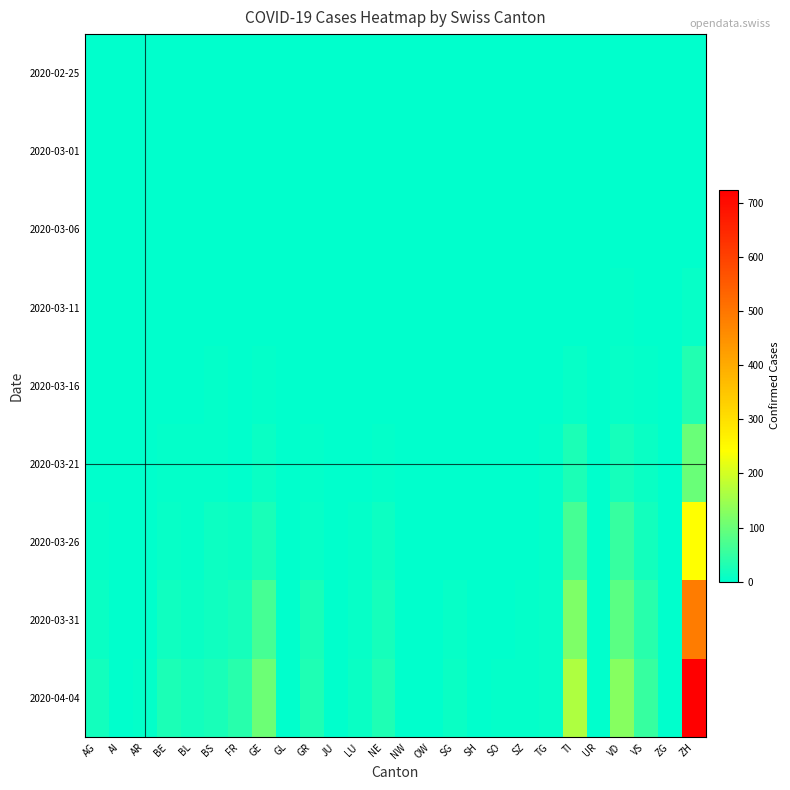

Reading left to right, list all the values displayed in this chart.

2020-02-25: AG=0	AI=0	AR=0	BE=0	BL=0	BS=0	FR=0	GE=0	GL=0	GR=0	JU=0	LU=0	NE=0	NW=0	OW=0	SG=0	SH=0	SO=0	SZ=0	TG=0	TI=0	UR=0	VD=0	VS=0	ZG=0	ZH=0
2020-03-01: AG=0	AI=0	AR=0	BE=0	BL=0	BS=0	FR=0	GE=0	GL=0	GR=0	JU=0	LU=0	NE=0	NW=0	OW=0	SG=0	SH=0	SO=0	SZ=0	TG=0	TI=0	UR=0	VD=0	VS=0	ZG=0	ZH=0
2020-03-06: AG=0	AI=0	AR=0	BE=0	BL=0	BS=0	FR=0	GE=0	GL=0	GR=0	JU=0	LU=0	NE=0	NW=0	OW=0	SG=0	SH=0	SO=0	SZ=0	TG=0	TI=1	UR=0	VD=0	VS=0	ZG=0	ZH=1
2020-03-11: AG=0	AI=0	AR=0	BE=0	BL=2	BS=0	FR=0	GE=1	GL=0	GR=0	JU=0	LU=0	NE=0	NW=0	OW=0	SG=0	SH=0	SO=0	SZ=0	TG=0	TI=1	UR=0	VD=3	VS=0	ZG=0	ZH=7
2020-03-16: AG=0	AI=0	AR=0	BE=1	BL=2	BS=4	FR=0	GE=4	GL=0	GR=1	JU=0	LU=0	NE=0	NW=0	OW=0	SG=0	SH=0	SO=0	SZ=0	TG=1	TI=8	UR=0	VD=8	VS=3	ZG=0	ZH=33
2020-03-21: AG=1	AI=0	AR=1	BE=3	BL=3	BS=5	FR=2	GE=9	GL=0	GR=4	JU=0	LU=1	NE=4	NW=0	OW=0	SG=0	SH=0	SO=0	SZ=0	TG=3	TI=28	UR=0	VD=22	VS=10	ZG=0	ZH=101
2020-03-26: AG=3	AI=0	AR=2	BE=7	BL=5	BS=12	FR=11	GE=25	GL=0	GR=8	JU=0	LU=3	NE=12	NW=0	OW=0	SG=1	SH=0	SO=1	SZ=0	TG=3	TI=67	UR=0	VD=52	VS=17	ZG=0	ZH=242
2020-03-31: AG=11	AI=0	AR=2	BE=16	BL=10	BS=16	FR=20	GE=67	GL=2	GR=23	JU=0	LU=7	NE=22	NW=0	OW=0	SG=7	SH=1	SO=2	SZ=4	TG=7	TI=120	UR=0	VD=85	VS=37	ZG=1	ZH=487
2020-04-04: AG=18	AI=0	AR=3	BE=28	BL=19	BS=24	FR=37	GE=102	GL=2	GR=30	JU=0	LU=9	NE=30	NW=0	OW=0	SG=9	SH=1	SO=3	SZ=5	TG=7	TI=165	UR=1	VD=128	VS=53	ZG=2	ZH=724